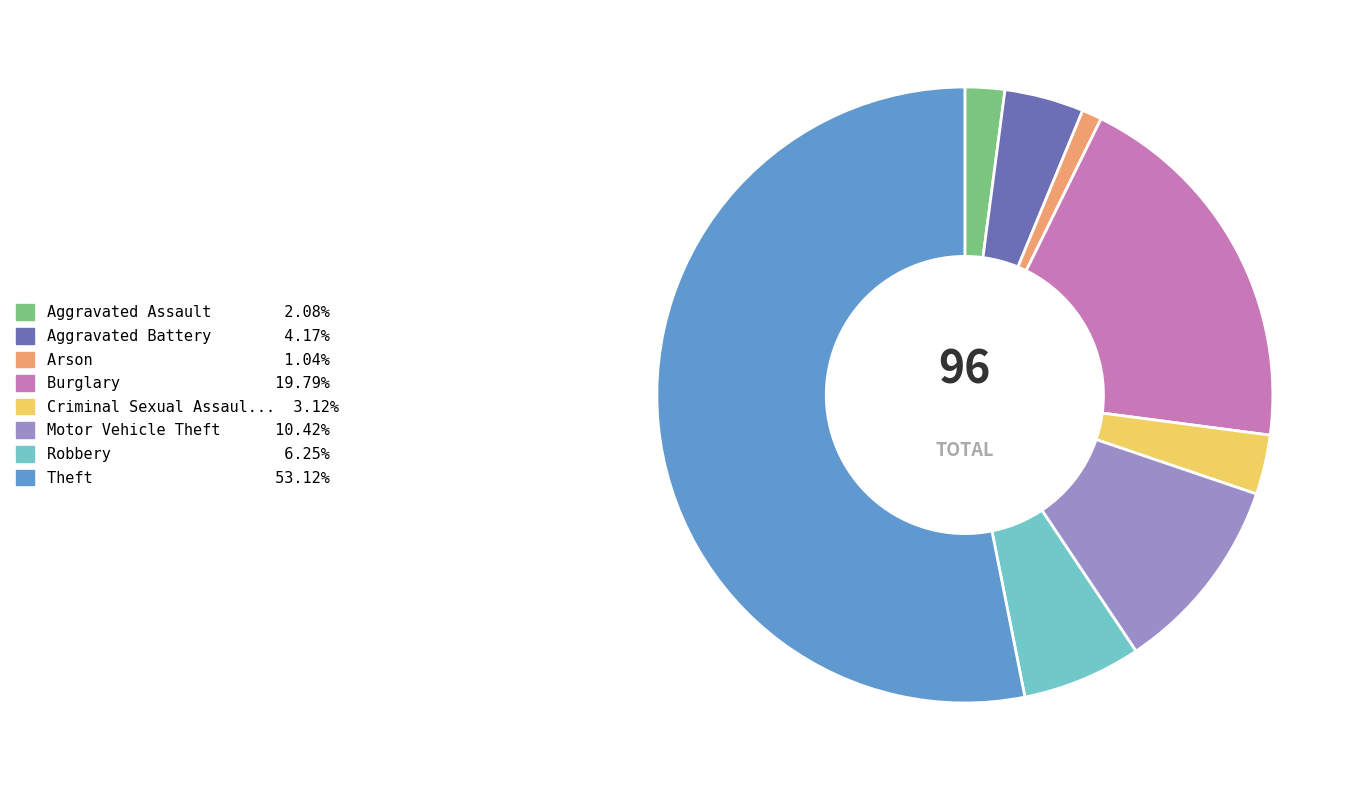

Is there any slice that represents more than half of the pie?

Yes